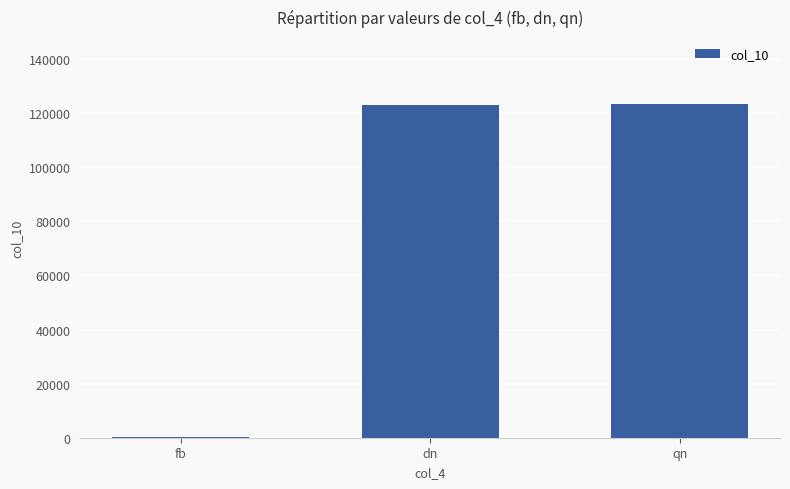

What value does the data have at fb?

123